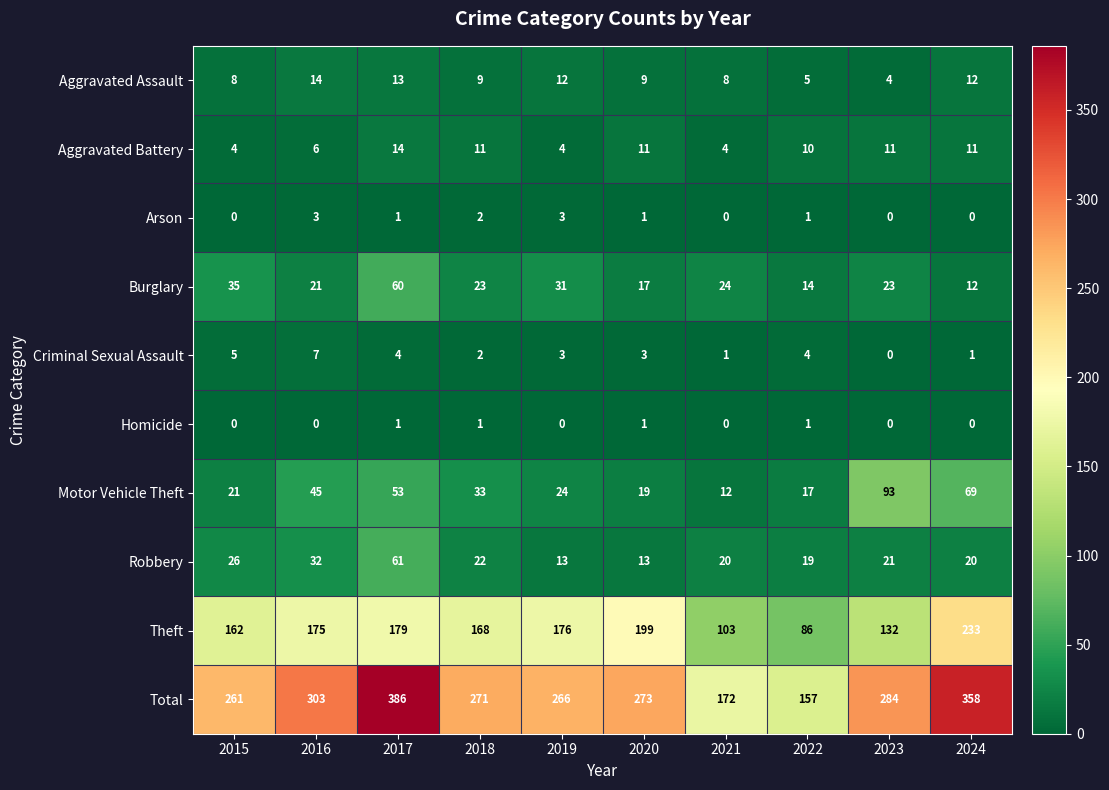

What is the spread (max minus min) of values at 2018?

270